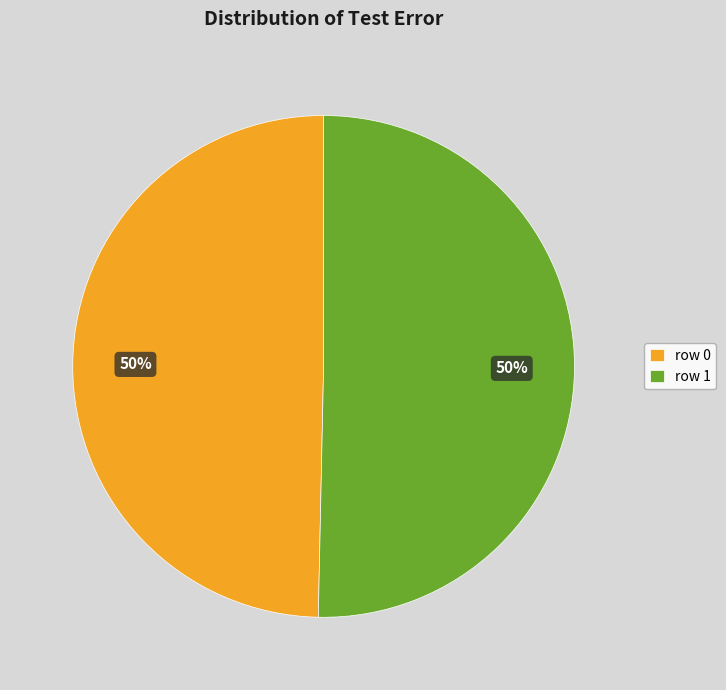

How many slices are in this pie chart?

2